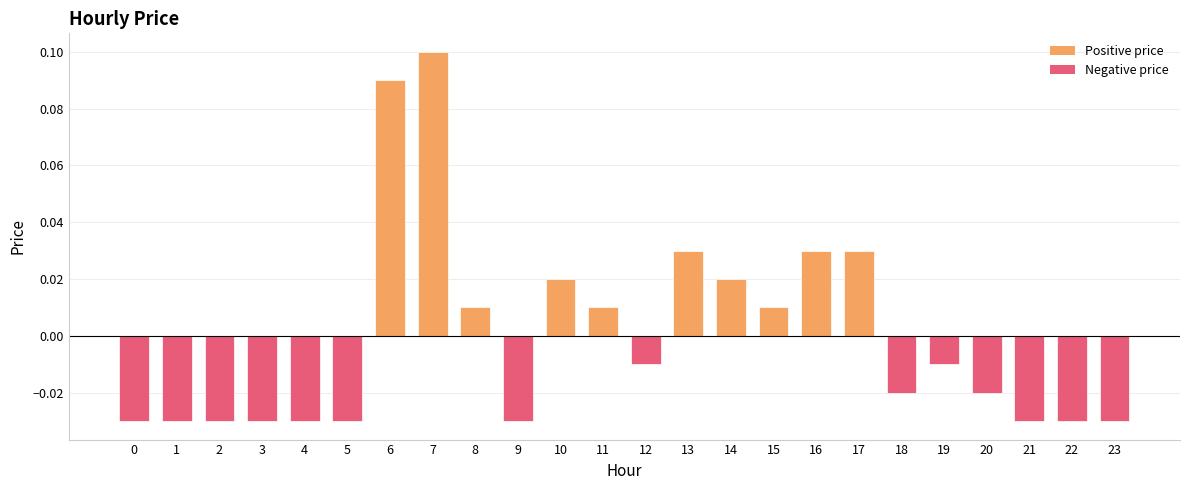

Where does the data first go above 0?

6